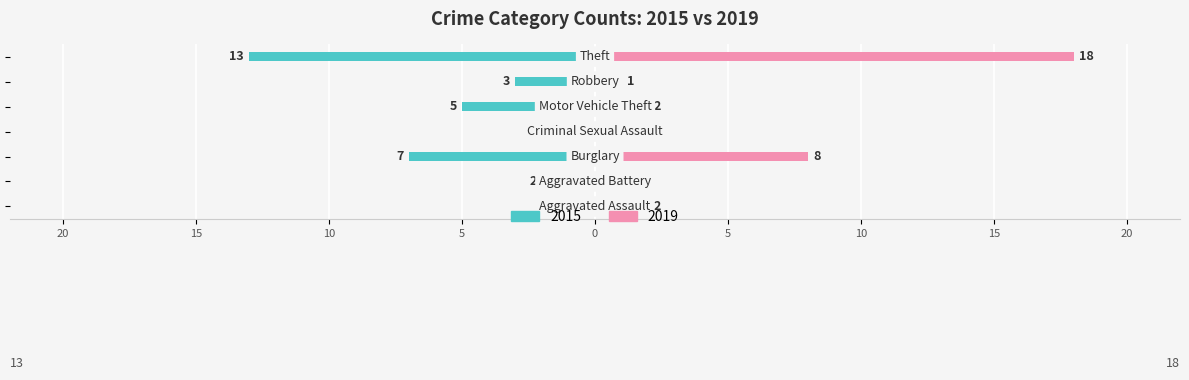

Where does the 2019 series first go above 2?

Burglary